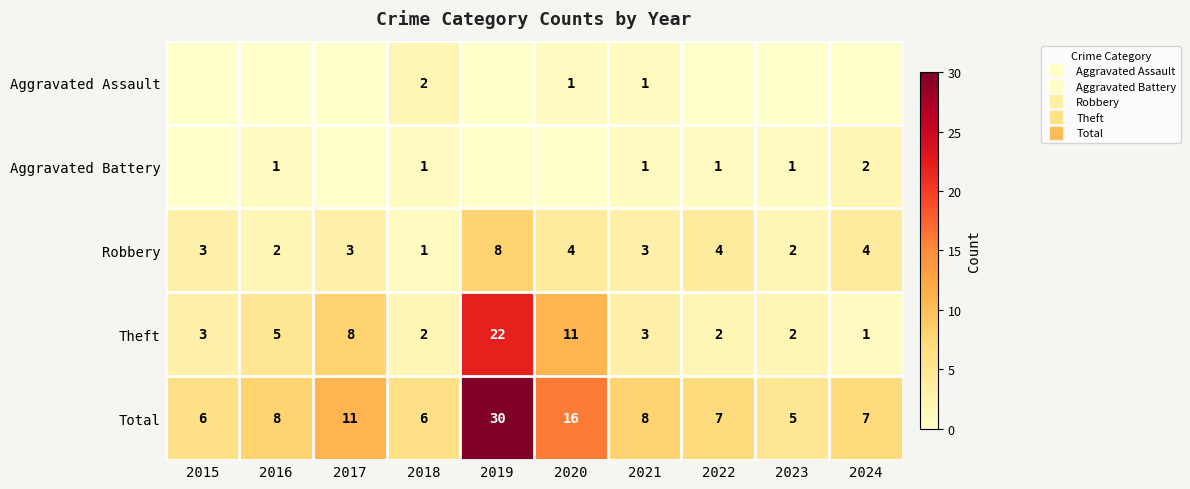

Between 2015 and 2022, which is larger?

2015